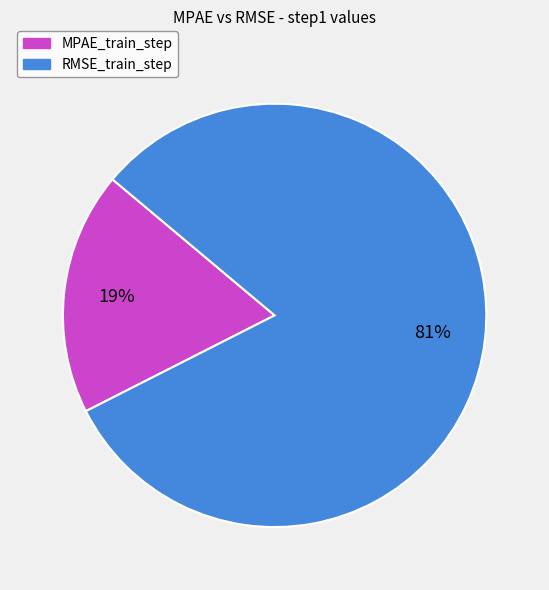

Is the sum of MPAE_train_step and RMSE_train_step greater than half?

Yes